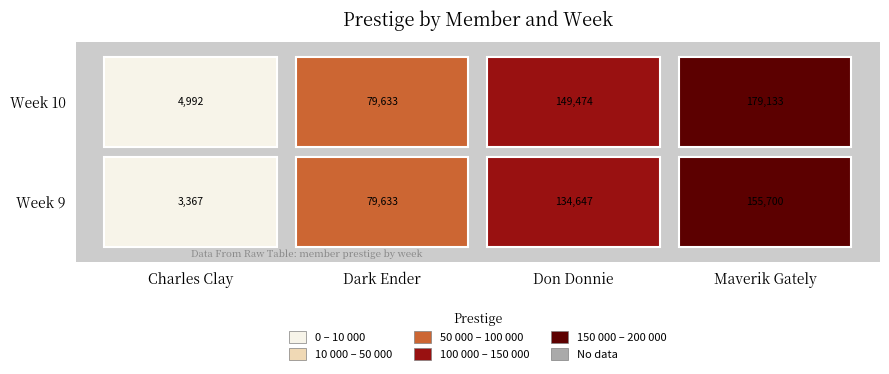

The value of Maverik Gately at 10 is 258872. True or false?

False